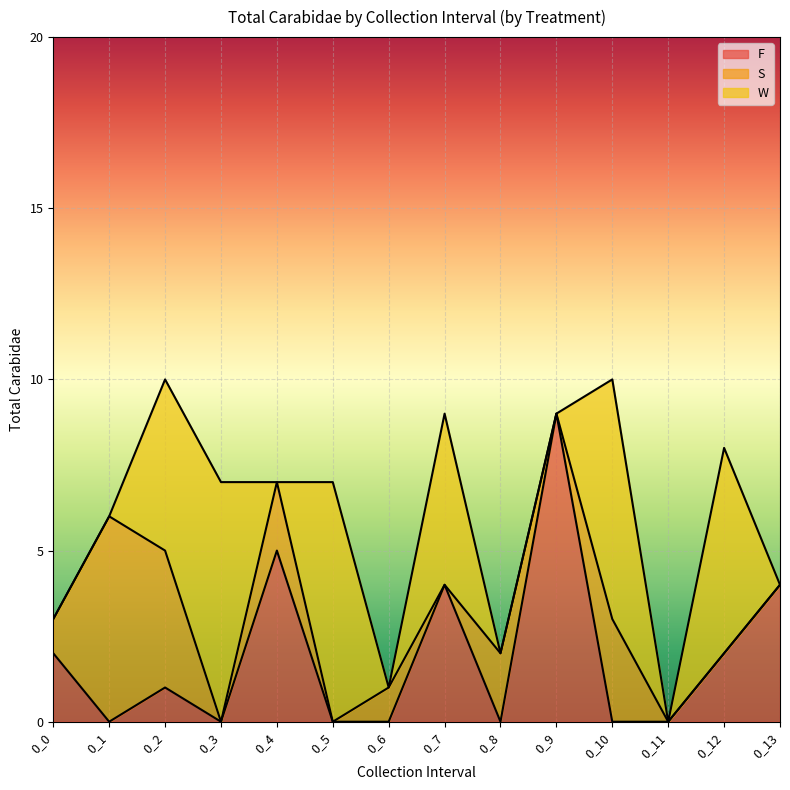

What are all the series names shown in the legend?

F, S, W